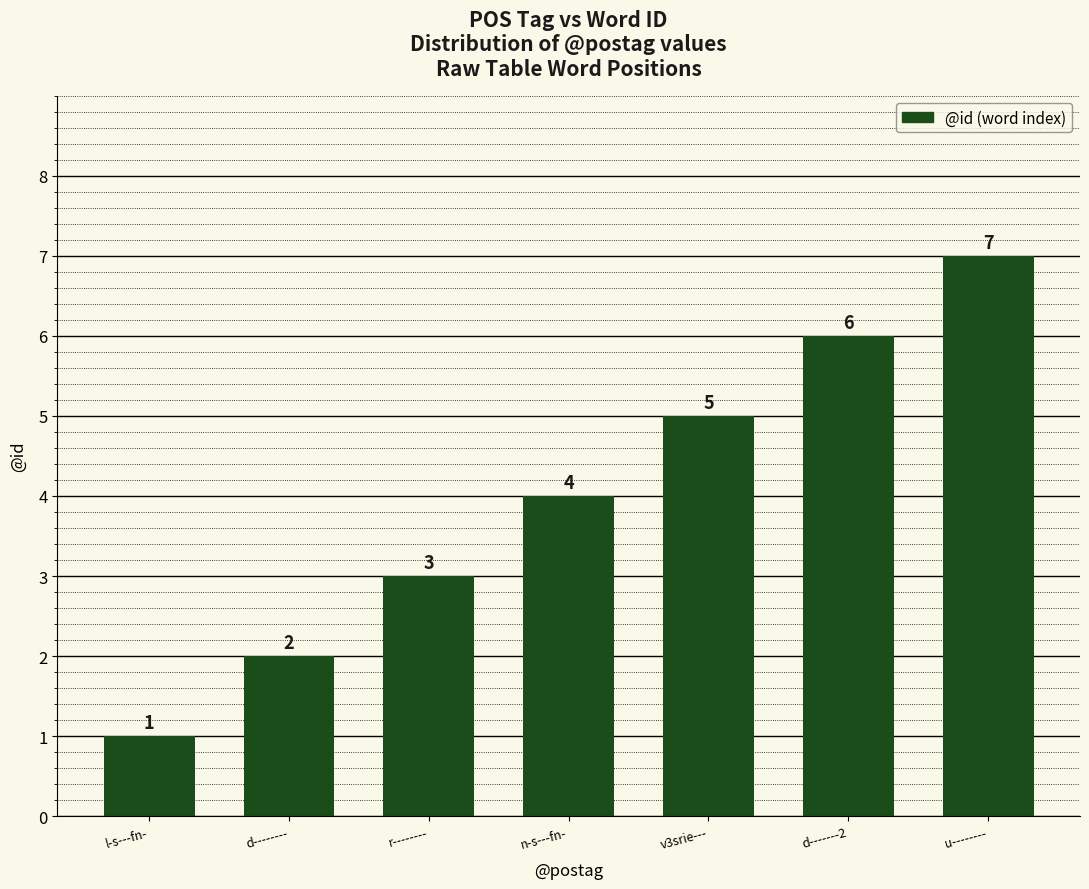

Does the chart contain stacked bars?

No